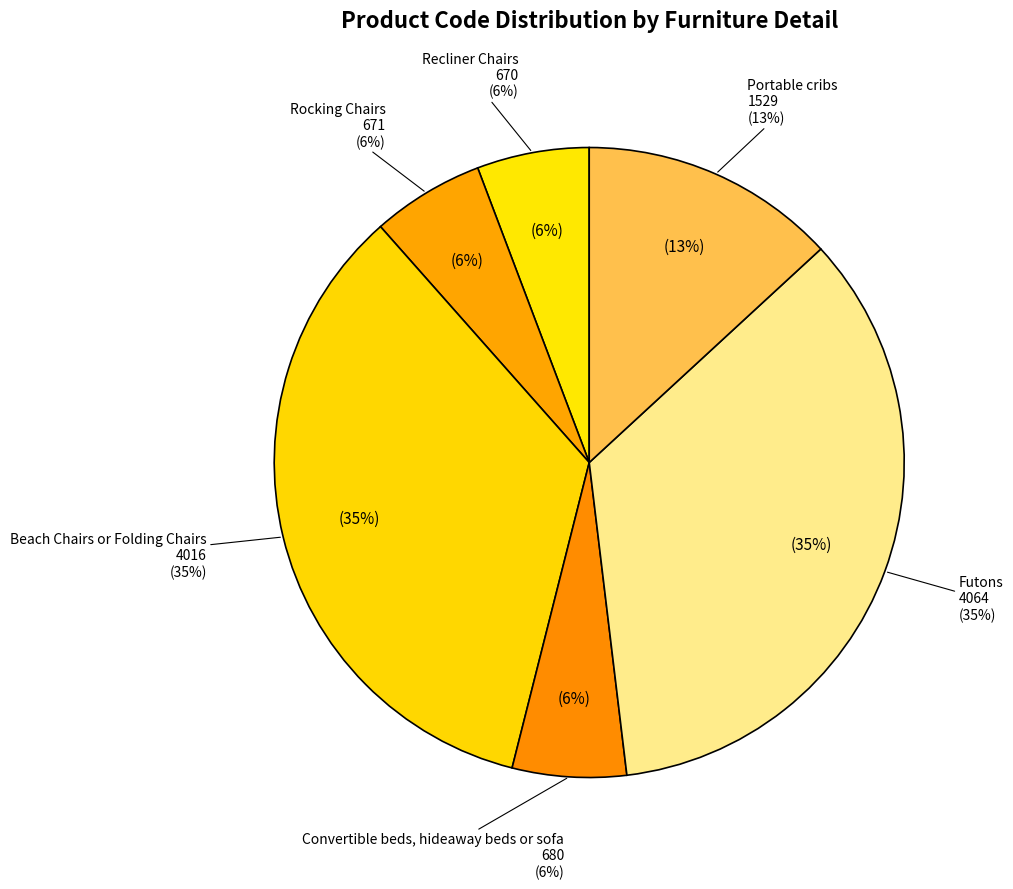

What is the change in value from Convertible beds, hideaway beds or sofa to Futons?

+3384